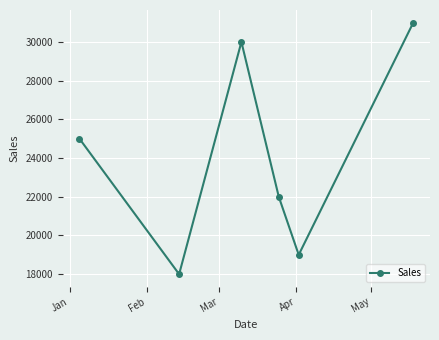

How many interior local peaks (higher than both neighbors) does the data have?

1